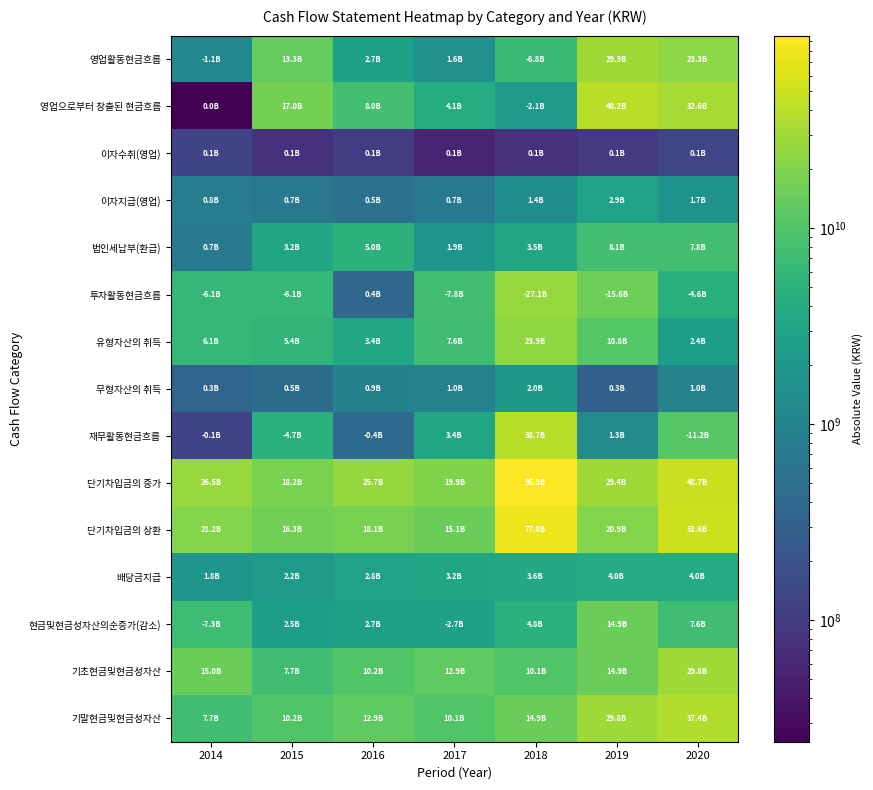

List the series in order of their peak value, highest first.

단기차입금의 증가, 단기차입금의 상환, 영업으로부터 창출된 현금흐름, 재무활동현금흐름, 기말현금및현금성자산, 기초현금및현금성자산, 영업활동현금흐름, 투자활동현금흐름, 유형자산의 취득, 현금및현금성자산의순증가(감소), 법인세납부(환급), 배당금지급, 이자지급(영업), 무형자산의 취득, 이자수취(영업)